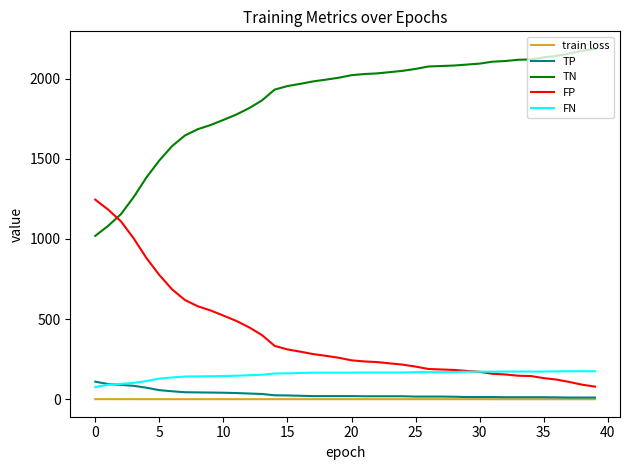

What are all the series names shown in the legend?

train loss, TP, TN, FP, FN